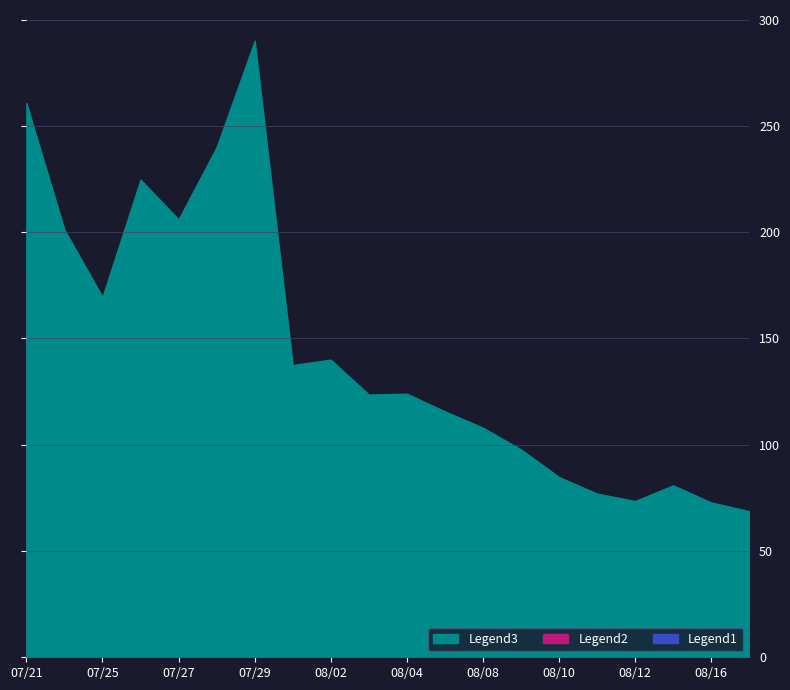

Which series has the largest total across all categories?

high